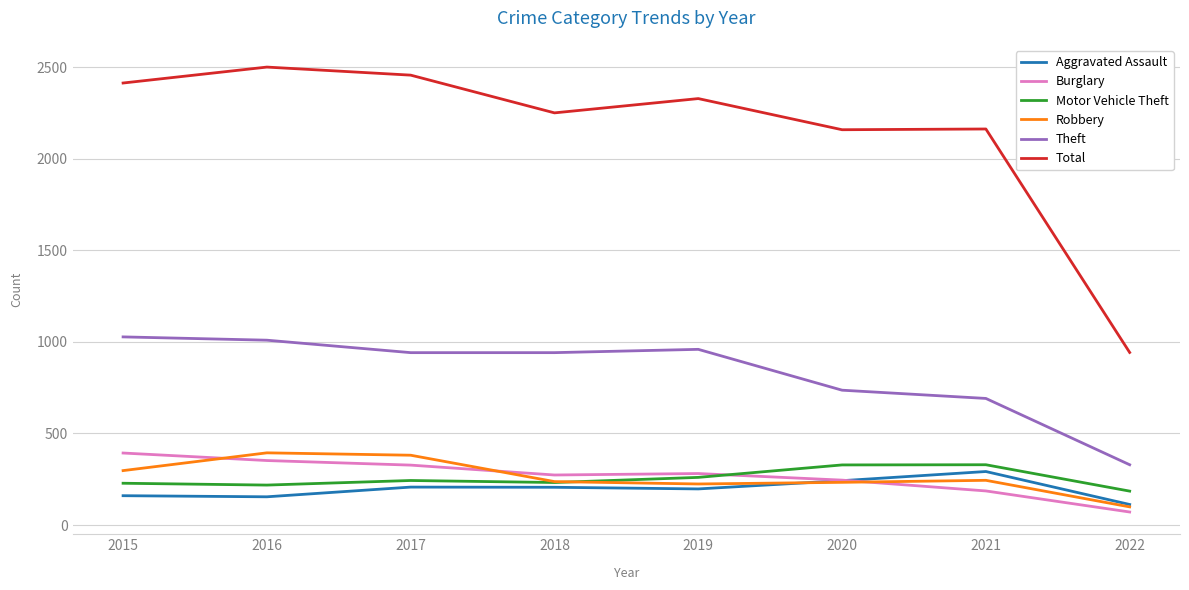

Which series has the largest range (max minus min)?

Total